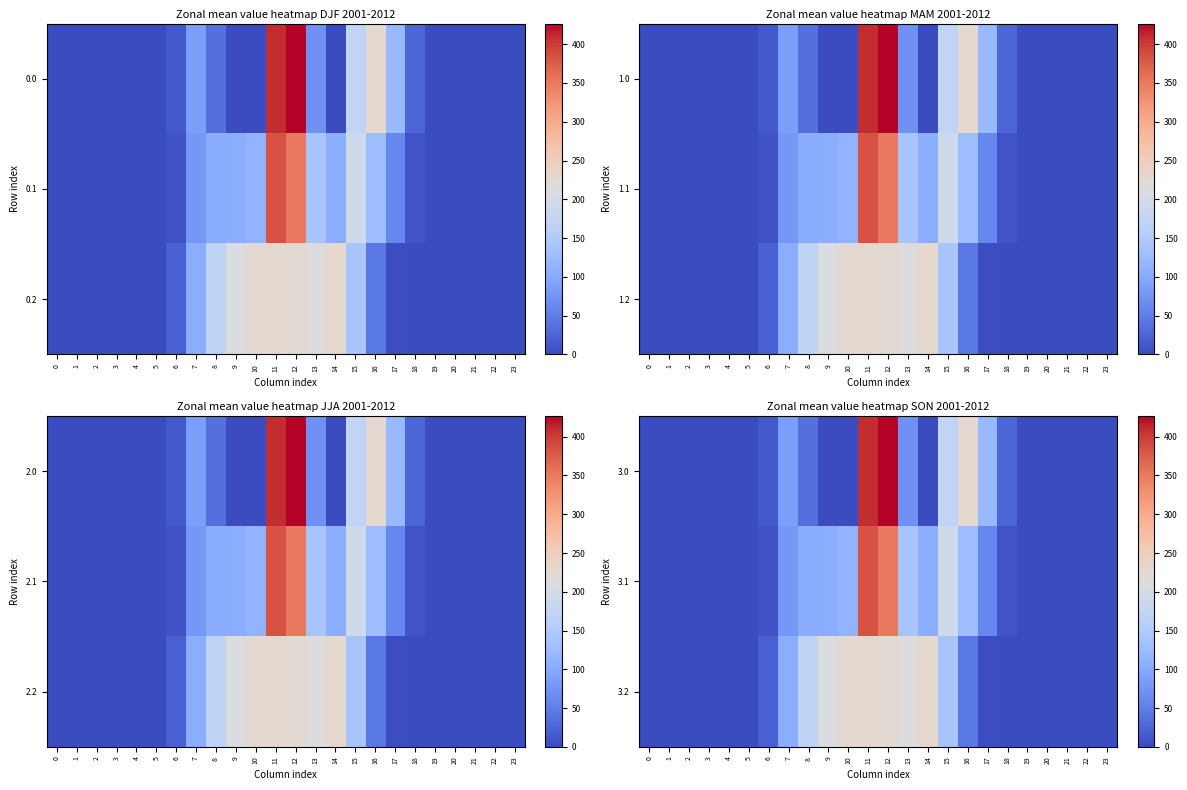

Rank the series at 8 from lowest to highest value.

3.0, 3.1, 3.2